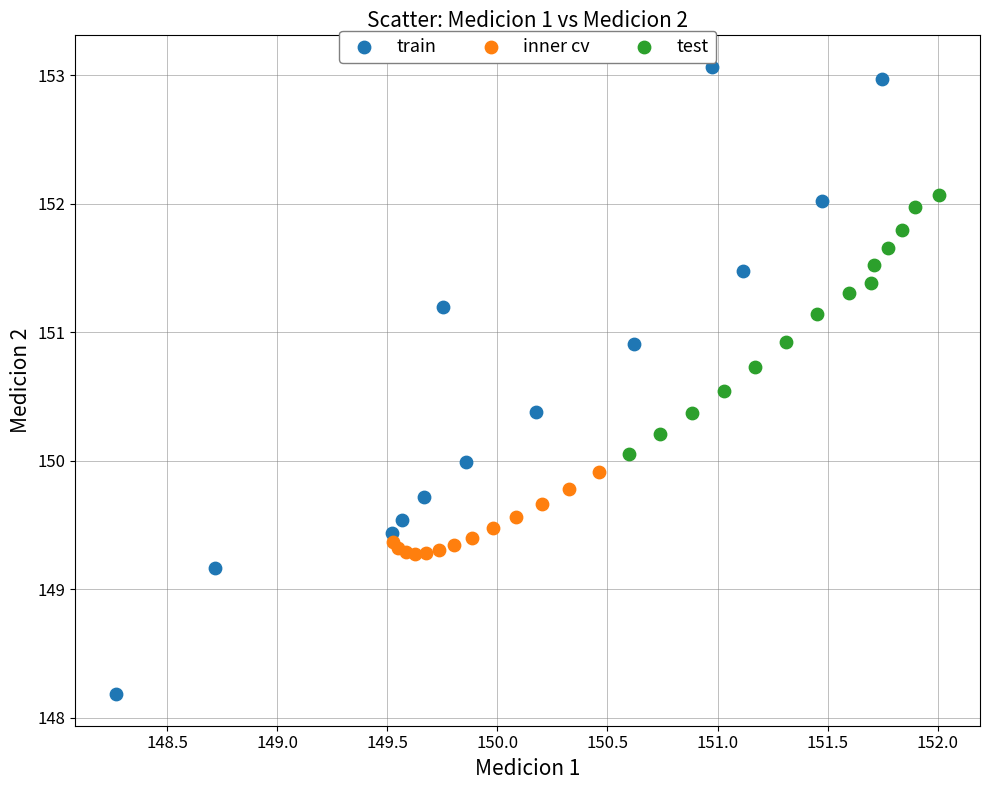

Which series has the largest Y range (max minus min)?

train